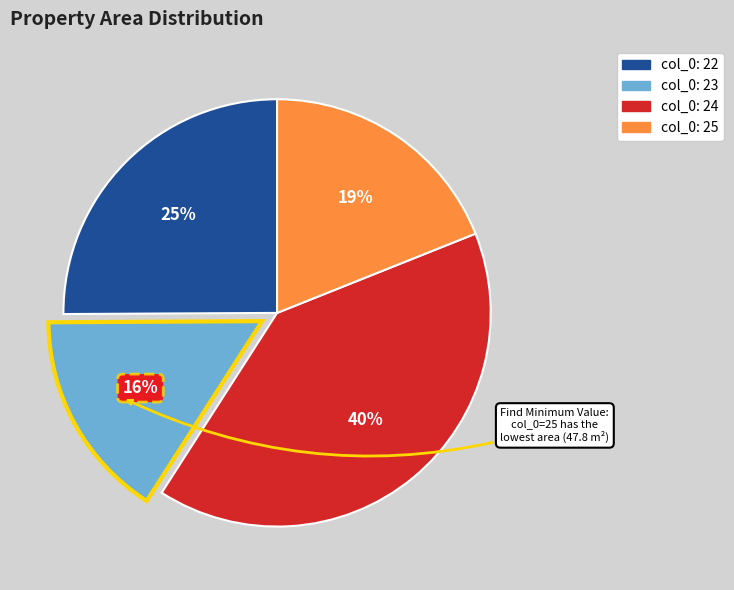

Count the number of slices in the pie.

4